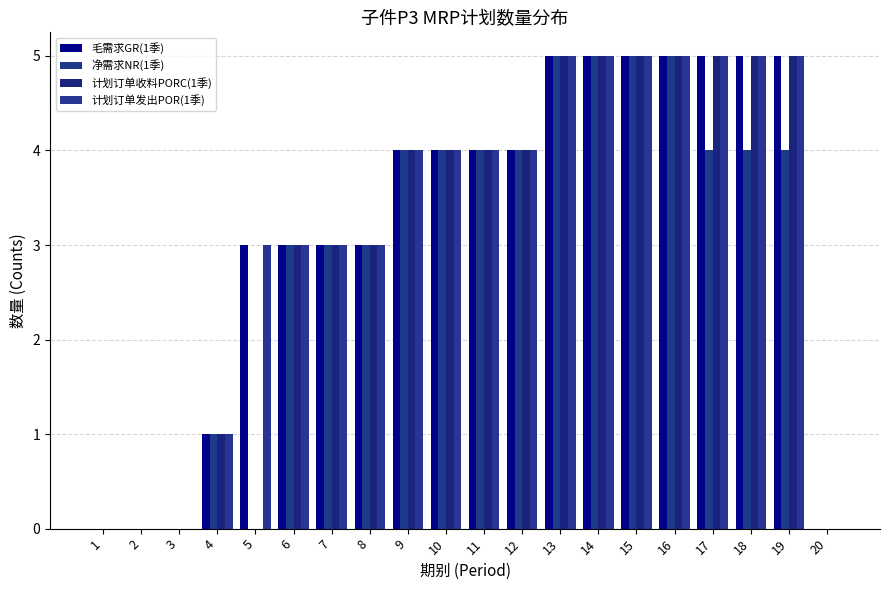

Reading right to left, what are all the values shown in this chart?

毛需求GR(1季): 0	5	5	5	5	5	5	5	4	4	4	4	3	3	3	3	1	0	0	0
净需求NR(1季): 0	4	4	4	5	5	5	5	4	4	4	4	3	3	3	0	1	0	0	0
计划订单收料PORC(1季): 0	5	5	5	5	5	5	5	4	4	4	4	3	3	3	0	1	0	0	0
计划订单发出POR(1季): 0	5	5	5	5	5	5	5	4	4	4	4	3	3	3	3	1	0	0	0